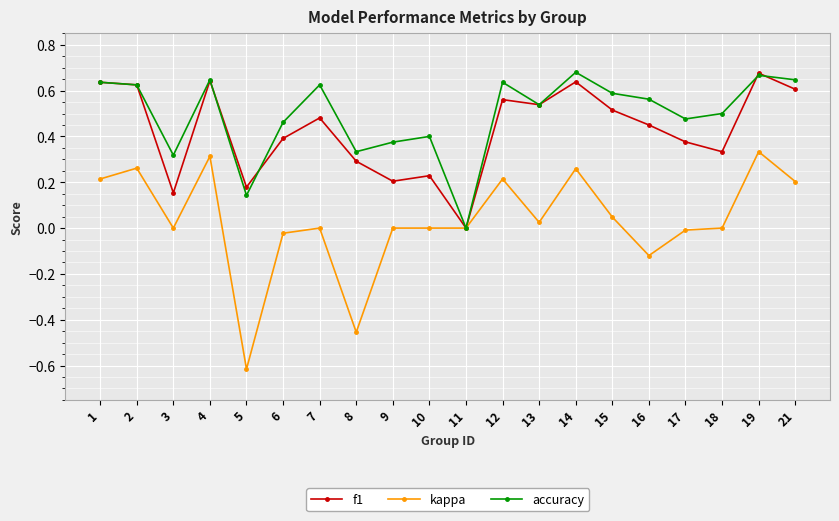

Which series changed the most between 5 and 6?

kappa